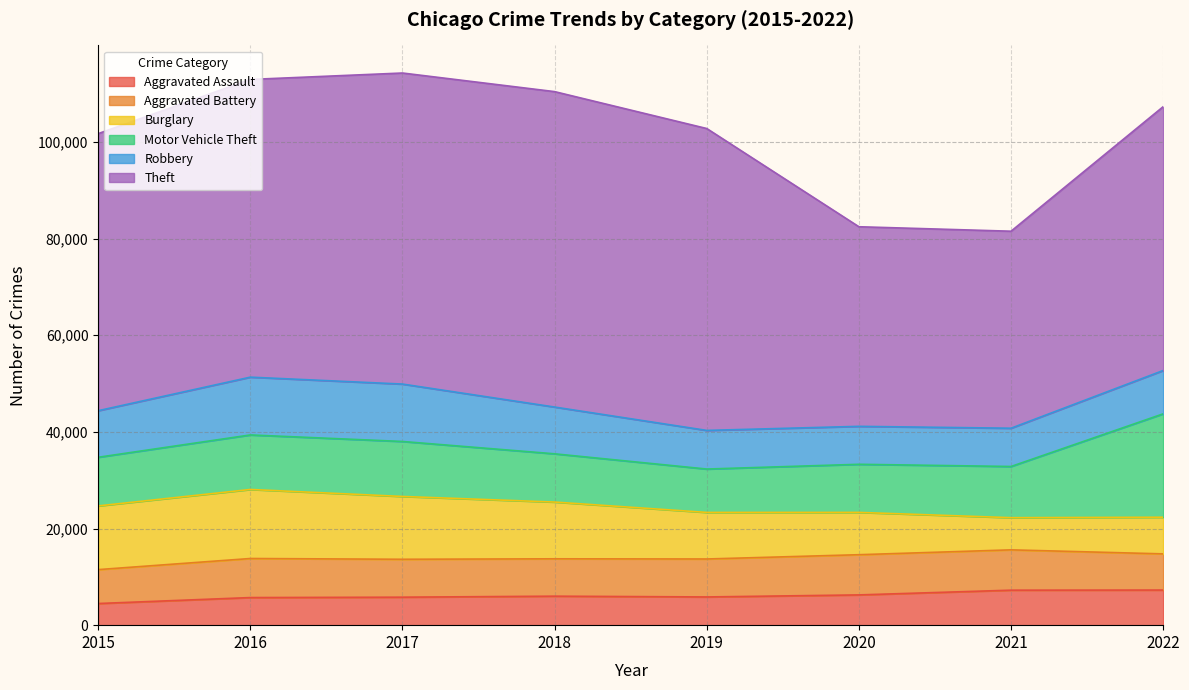

Does the chart have visible grid lines?

Yes